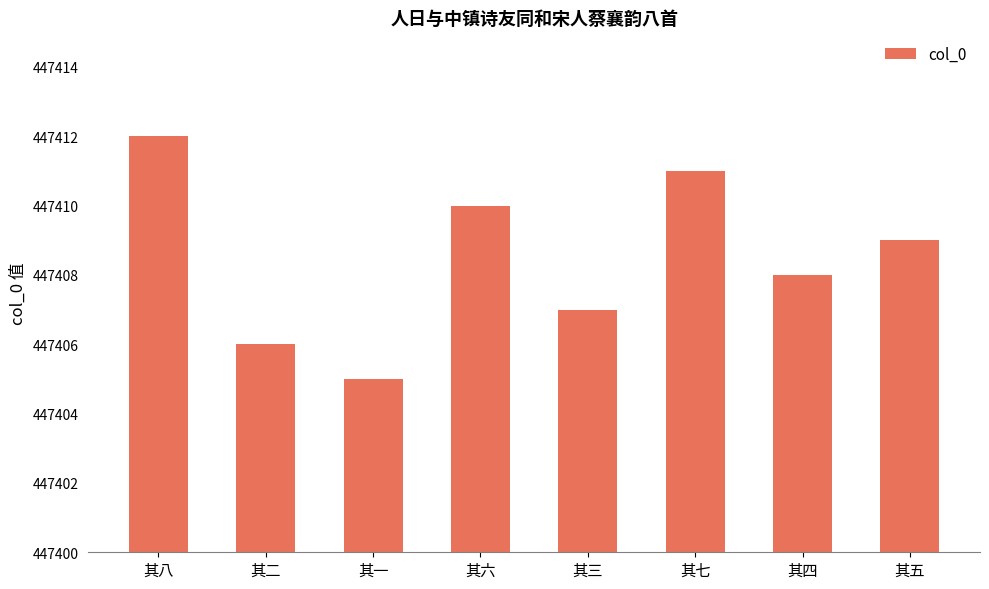

What position from the right is 其六?

5